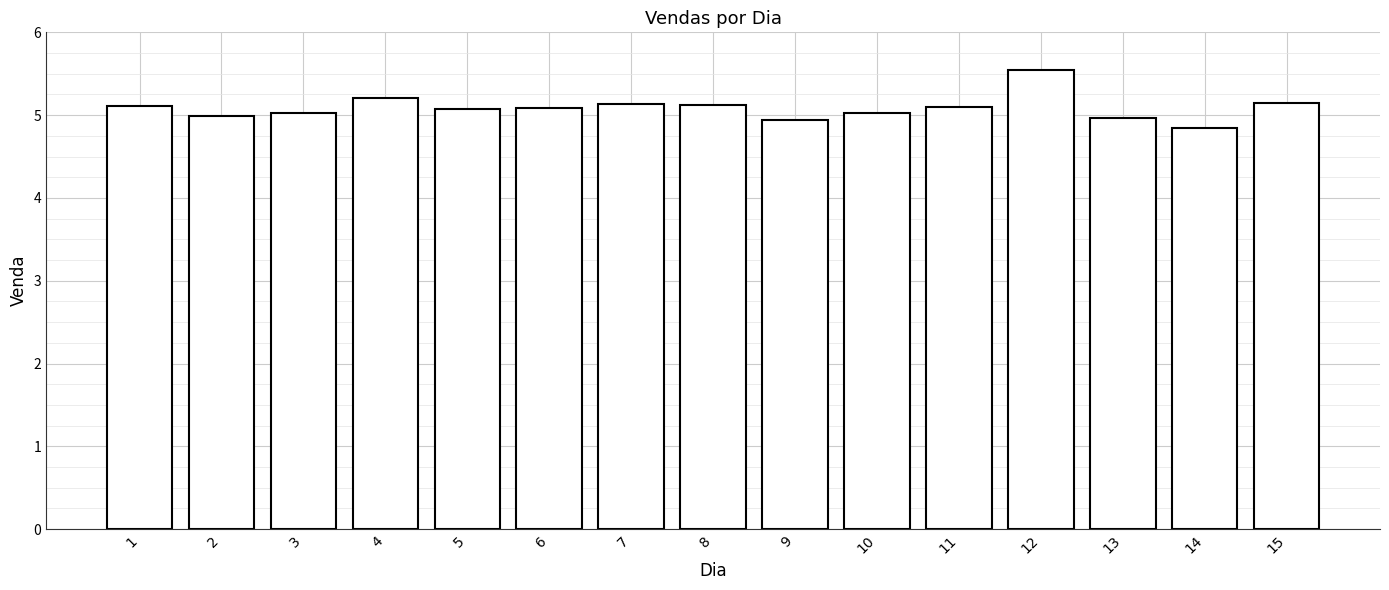

What is the value of the 15th bar from the left?

5.2